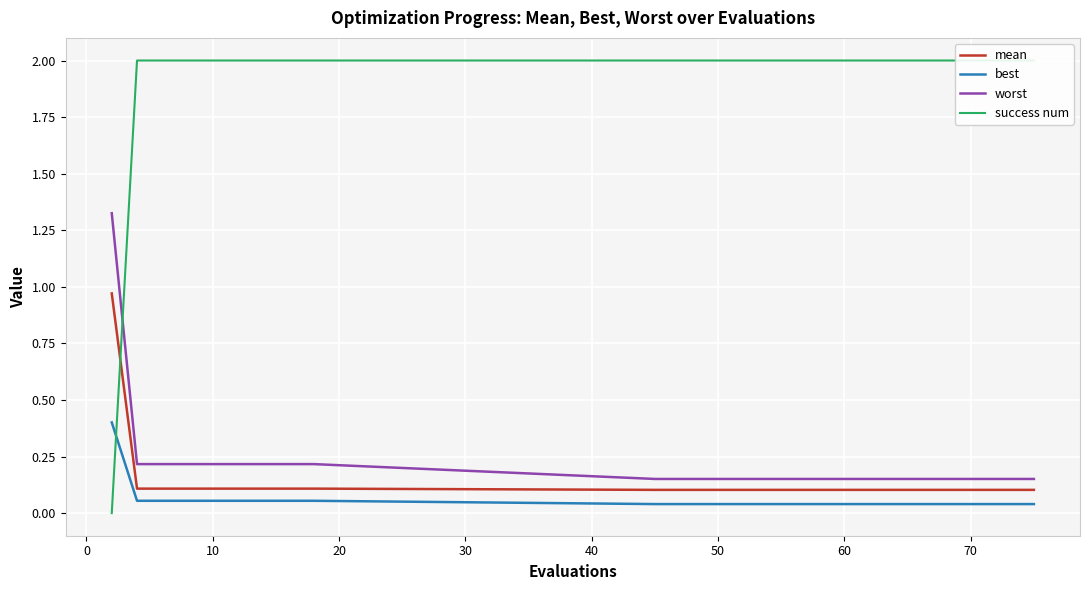

Reading left to right, transcribe all the data shown in this chart.

mean: 1.0	0.1	0.1	0.1	0.1	0.1	0.1	0.1	0.1	0.1	0.1	0.1	0.1	0.1	0.1	0.1	0.1	0.1	0.1	0.1
best: 0.4	0.1	0.1	0.1	0.1	0.1	0.1	0.1	0.1	0.0	0.0	0.0	0.0	0.0	0.0	0.0	0.0	0.0	0.0	0.0
worst: 1.3	0.2	0.2	0.2	0.2	0.2	0.2	0.2	0.2	0.2	0.2	0.2	0.2	0.2	0.2	0.2	0.2	0.2	0.2	0.2
success num: 0.0	2.0	2.0	2.0	2.0	2.0	2.0	2.0	2.0	2.0	2.0	2.0	2.0	2.0	2.0	2.0	2.0	2.0	2.0	2.0